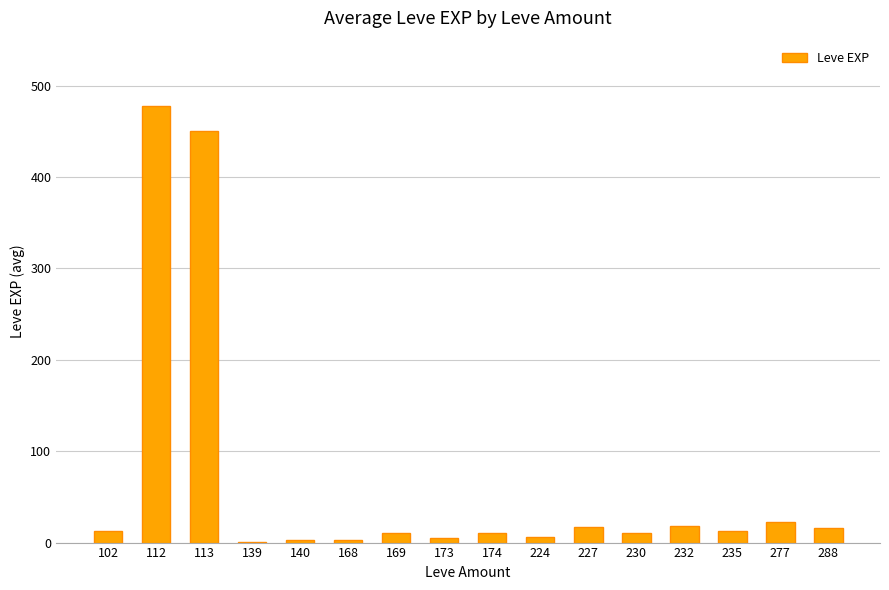

What is the change in value from 102 to 288?

+4.0